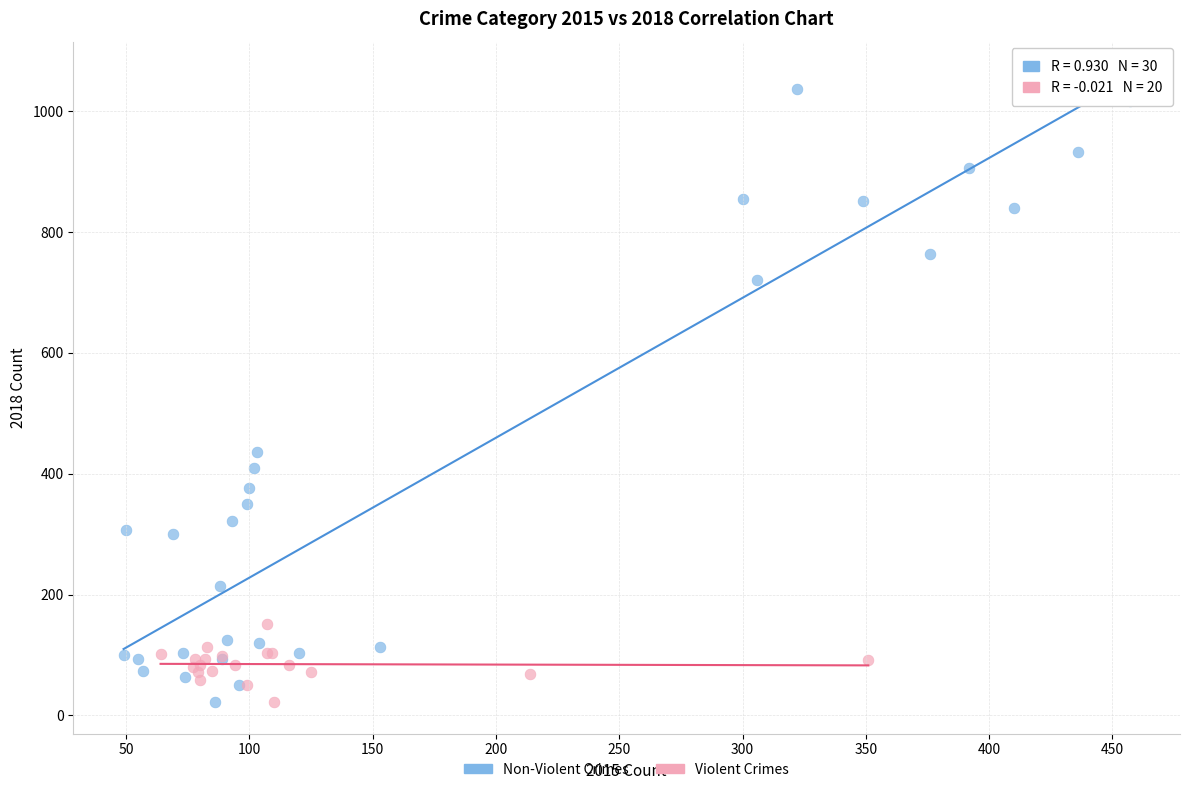

Which series reaches the maximum Y coordinate?

Non-Violent Crimes